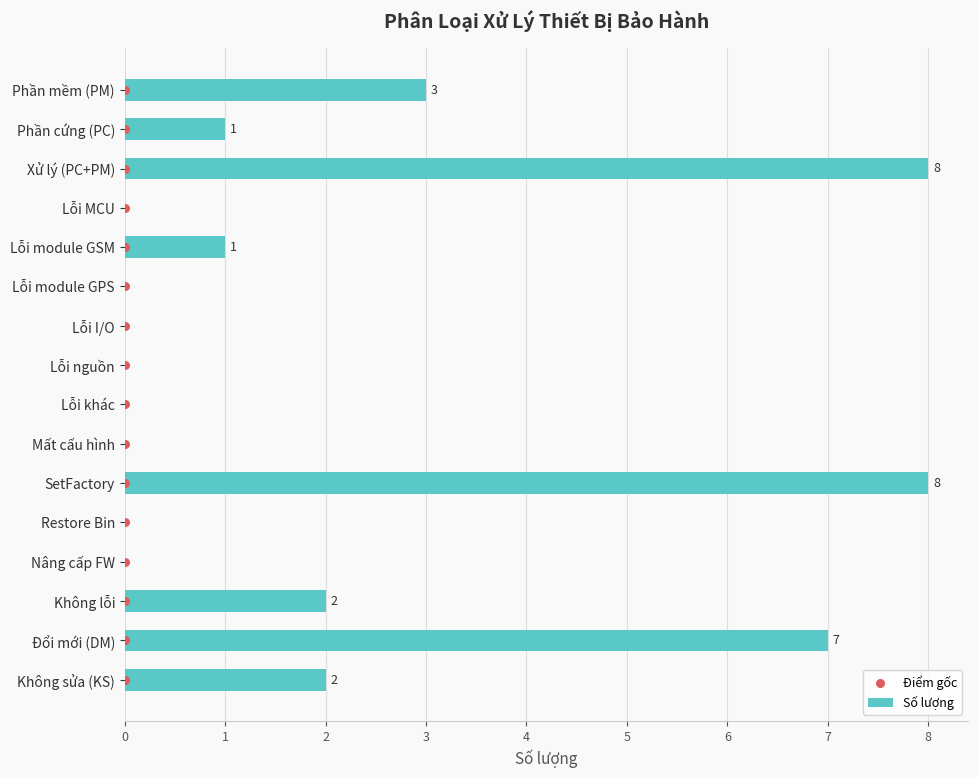

True or false: Số lượng has a value of -3 at Mất cấu hình.

False